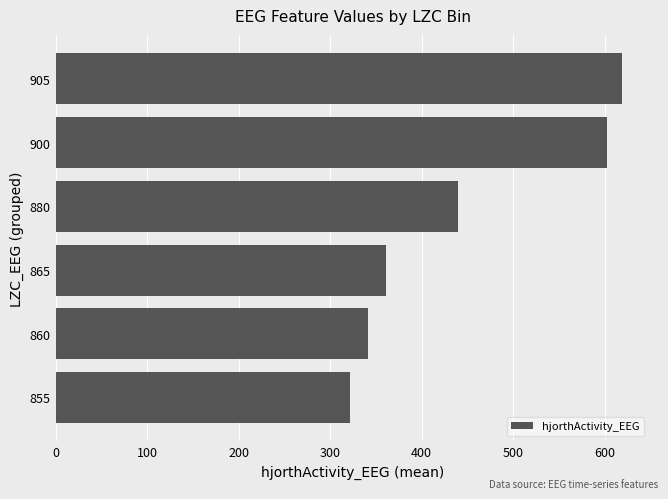

True or false: the data shows 1041.9 at 900.

False